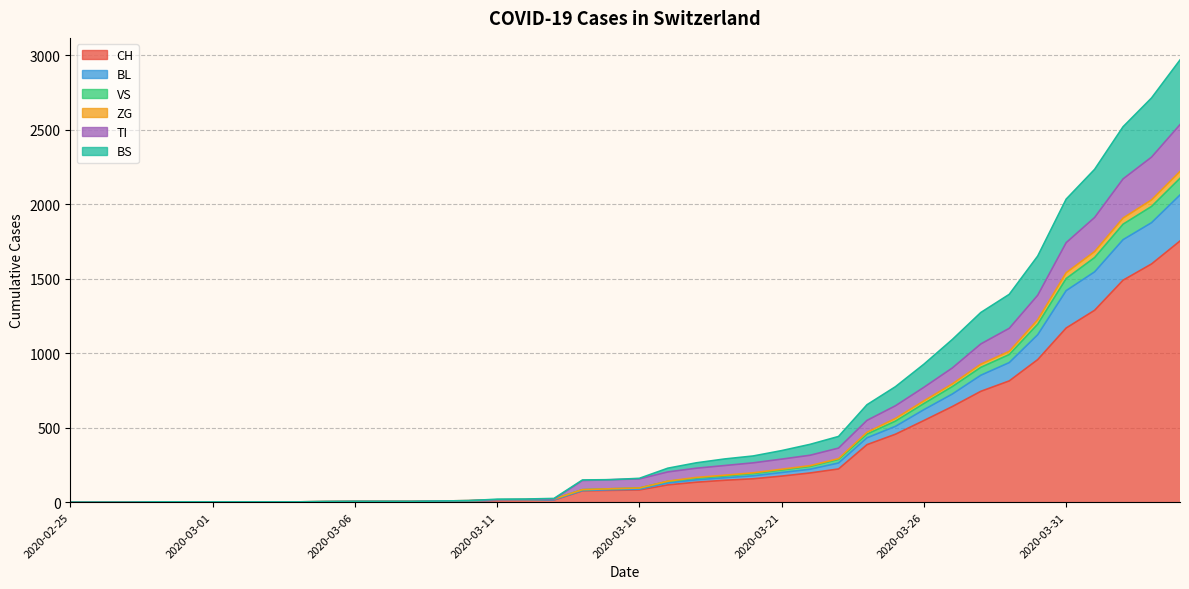

Is it true that ZG equals 7 at 2020-03-05?

False